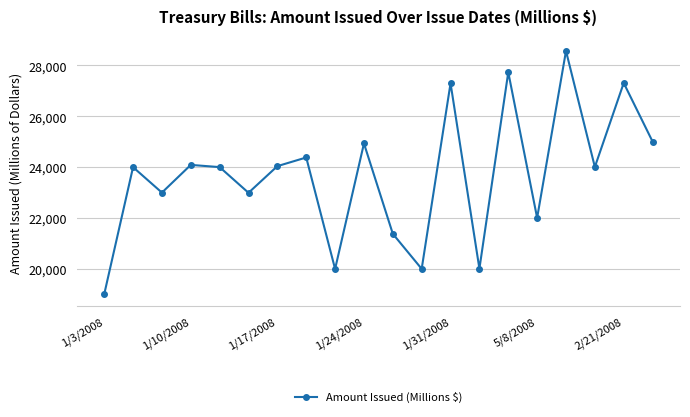

True or false: the data has more than 0 interior local peaks.

True